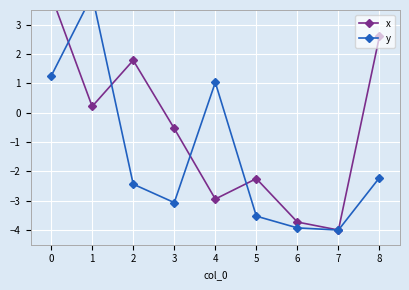

Which series has the largest total across all categories?

x